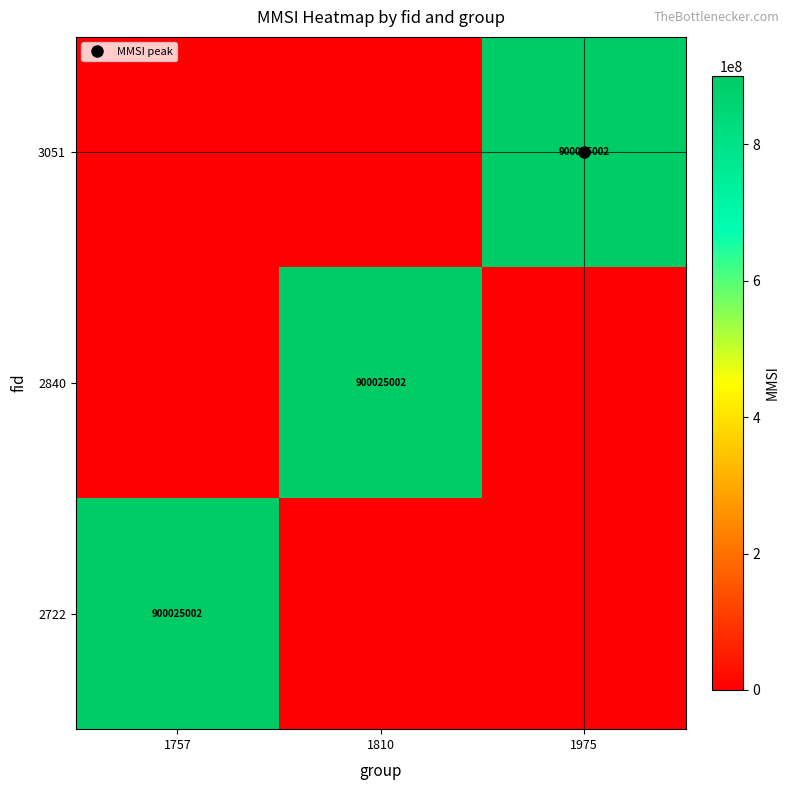

At how many categories does at least one series exceed 125723123?

3